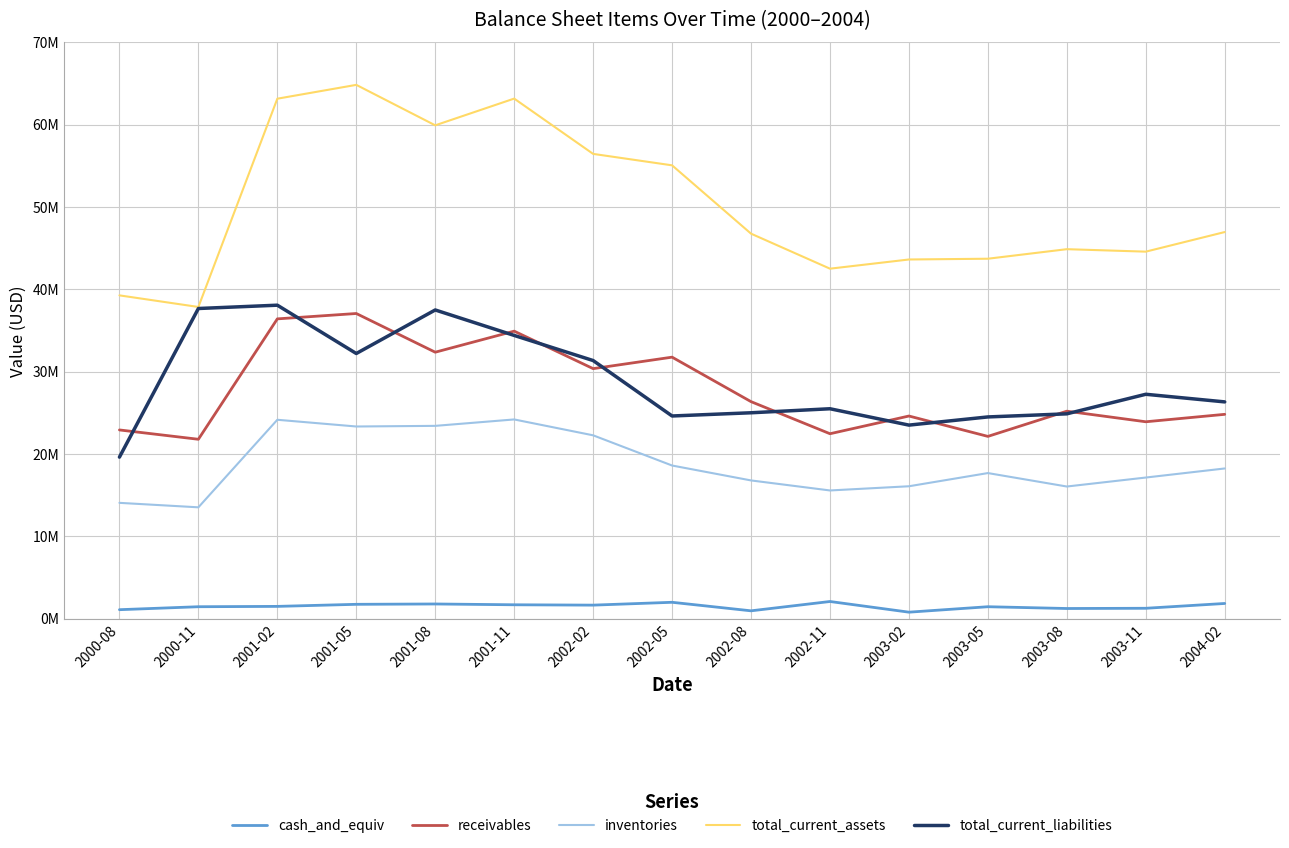

Is the value of receivables at 2000-11 greater than the value of cash_and_equiv at 2003-05?

Yes